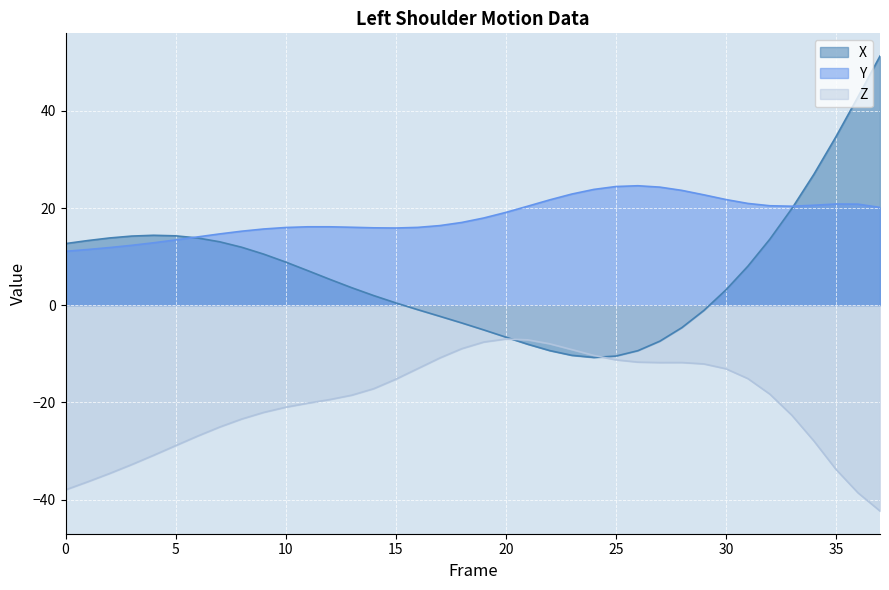

Which has a higher value, 29 or 9?

9